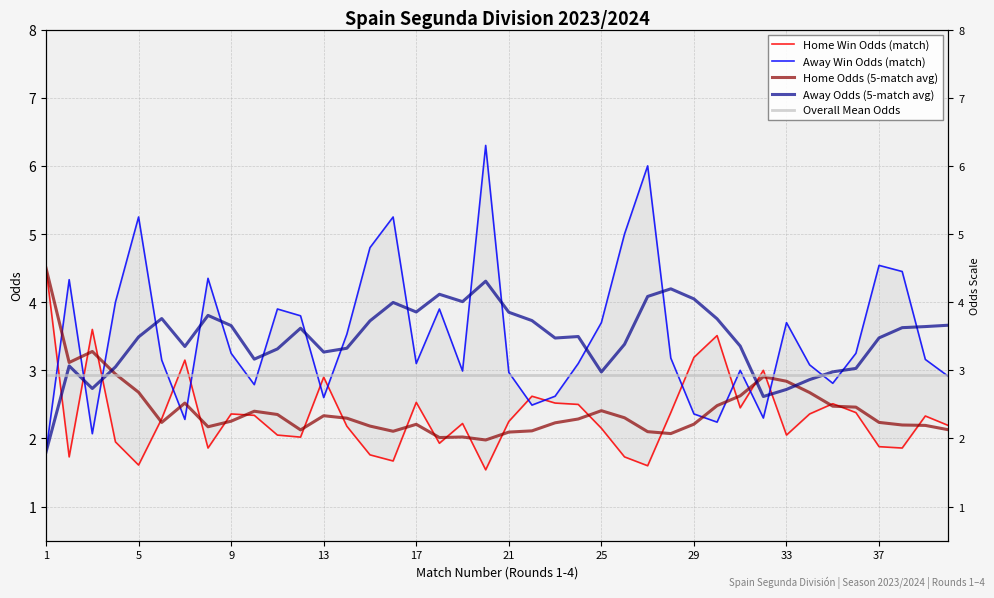

How many intersections are there between Odd_H_FT and Odd_A_FT?

13